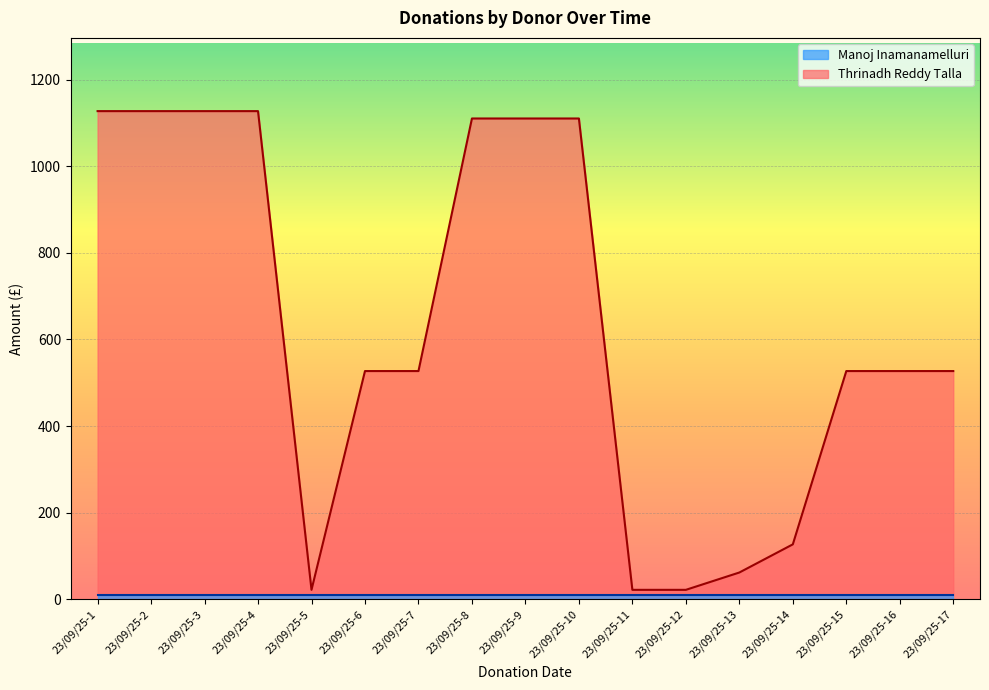

Is it true that the value at 23/09/25-14 is 192?

False